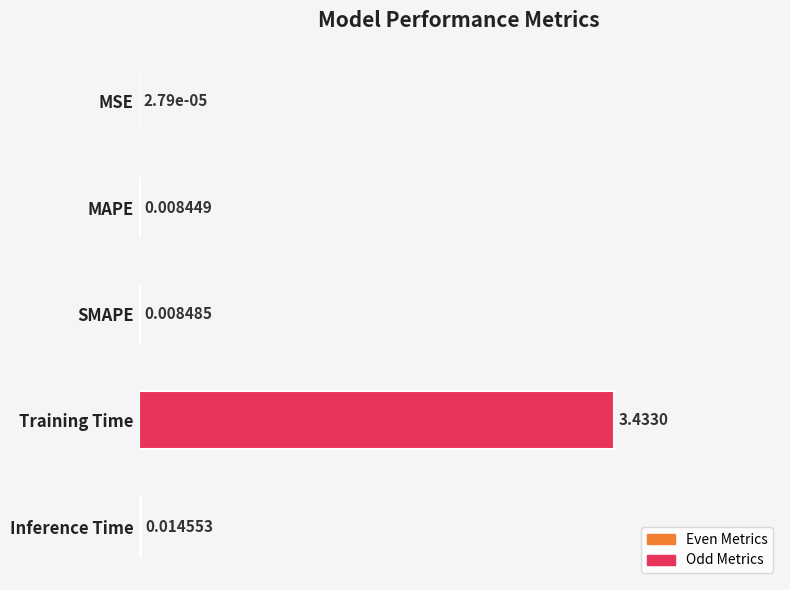

Which category has the highest value across all series?

Training Time